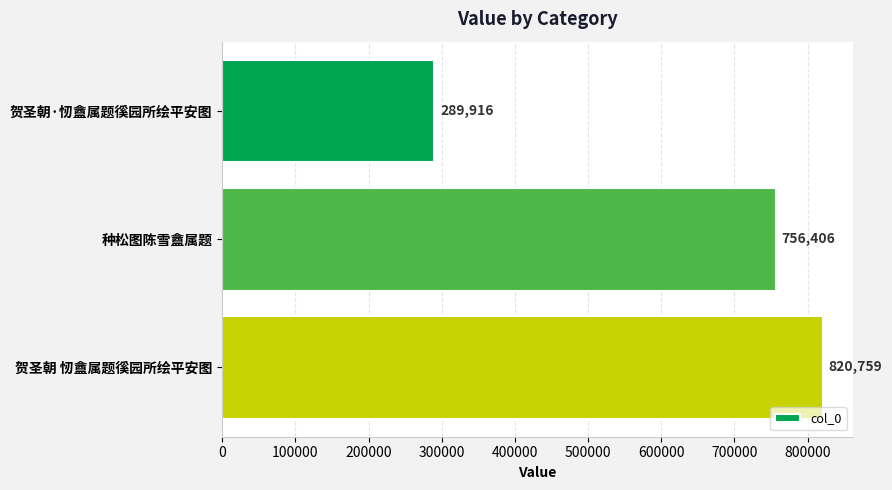

Which has a higher value, 贺圣朝·㣼盦属题徯园所绘平安图 or 种松图陈雪盦属题?

种松图陈雪盦属题